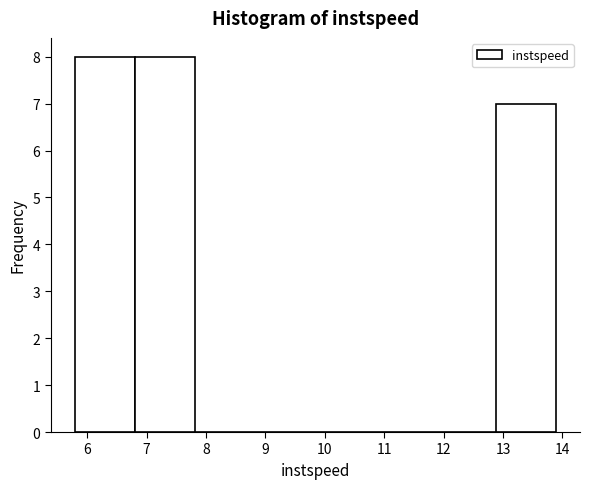

Reading left to right, list every bar in this chart as the range it spans on the x-axis followed by its height. Neither the bar edges nor the heights are printed on the chart, so give them approximately, as read against the axes.

5.8 to 6.8: 8
6.8 to 7.8: 8
7.8 to 8.8: 0
8.8 to 9.8: 0
9.8 to 10.9: 0
10.9 to 11.9: 0
11.9 to 12.9: 0
12.9 to 13.9: 7